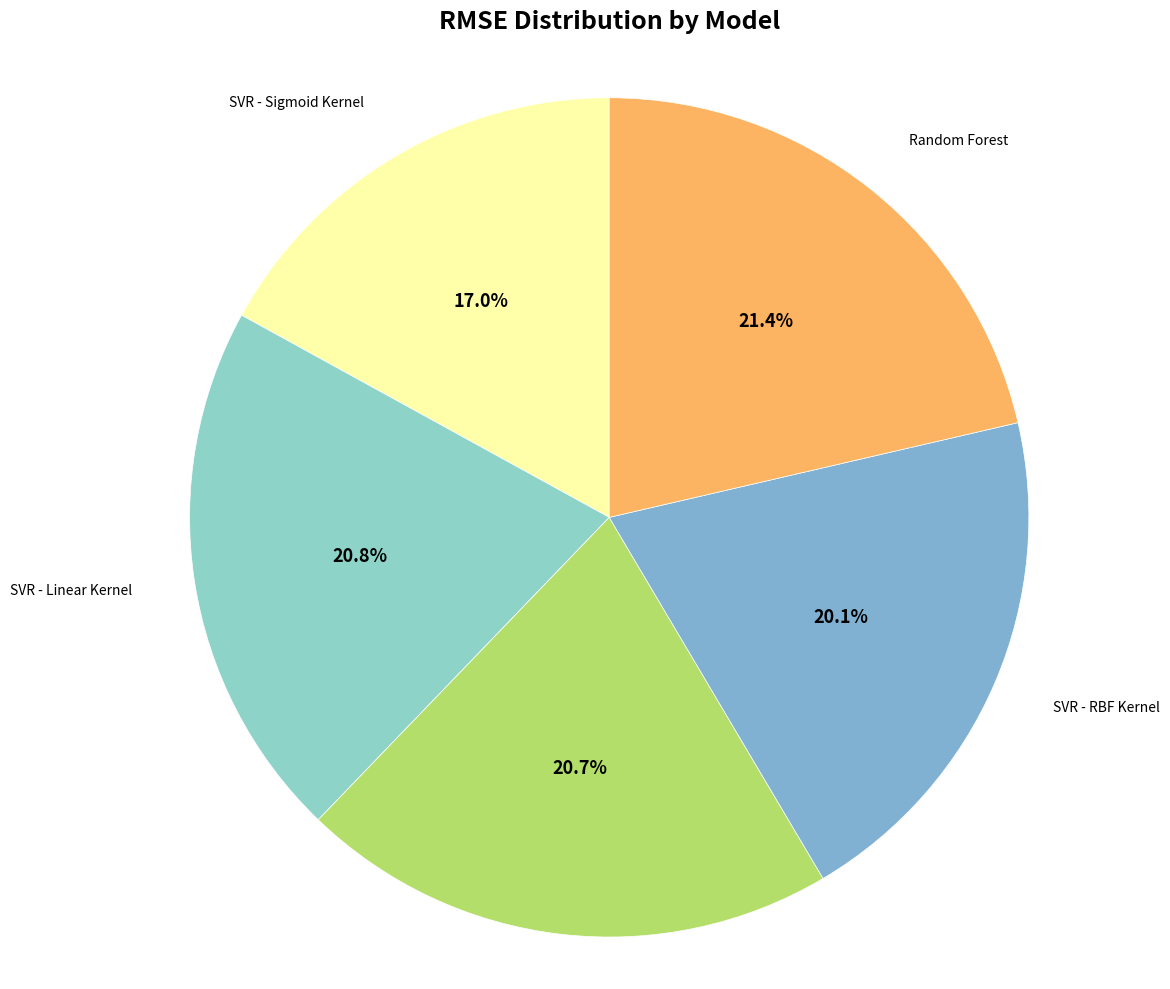

Which slice is the largest?

Random Forest